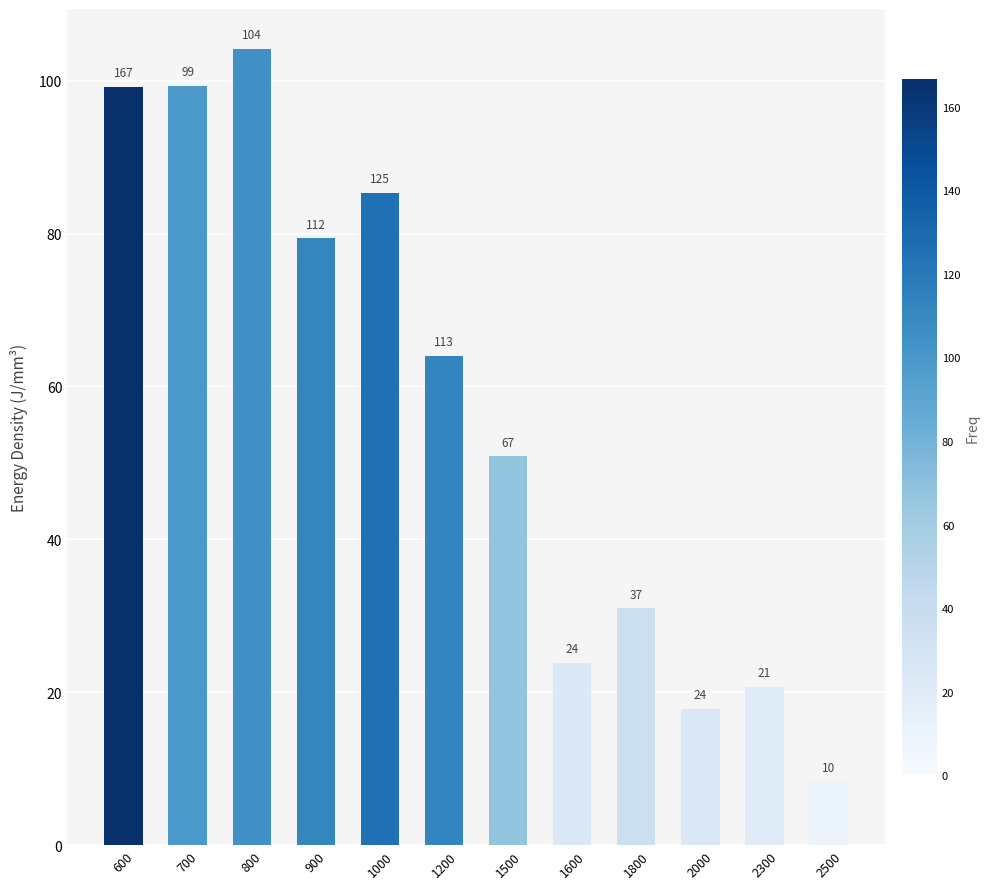

What is the difference between the values at 1800 and 1200?

33.1